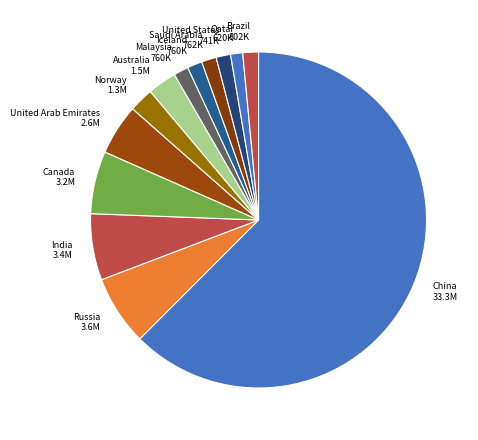

Approximately how many times larger is the value at Canada compared to Brazil?

4.0